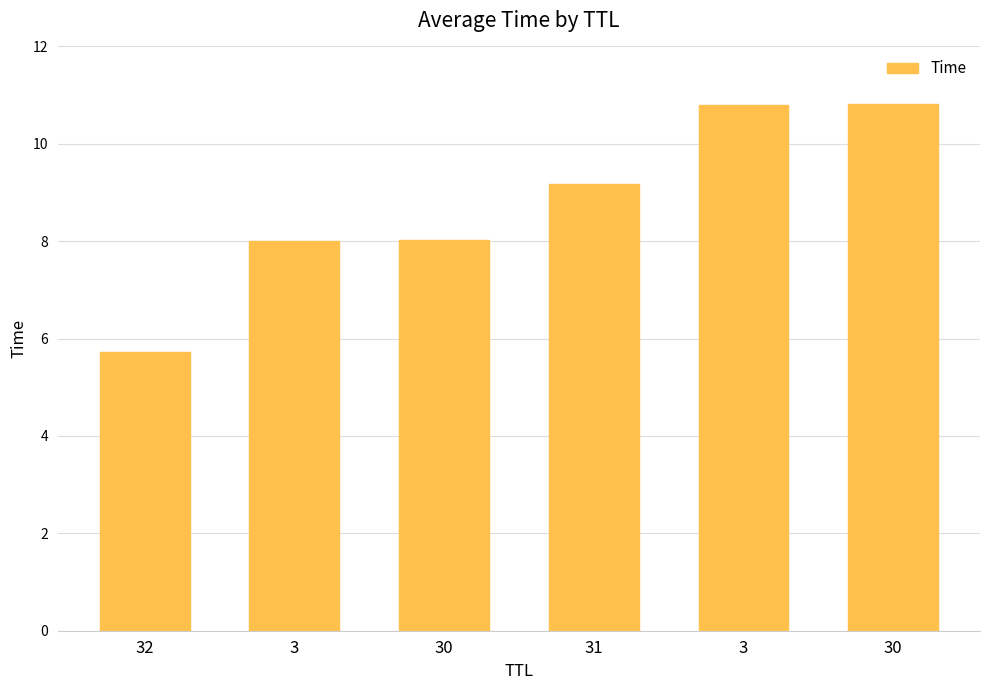

Is it true that the value at 3 is 13.1?

False